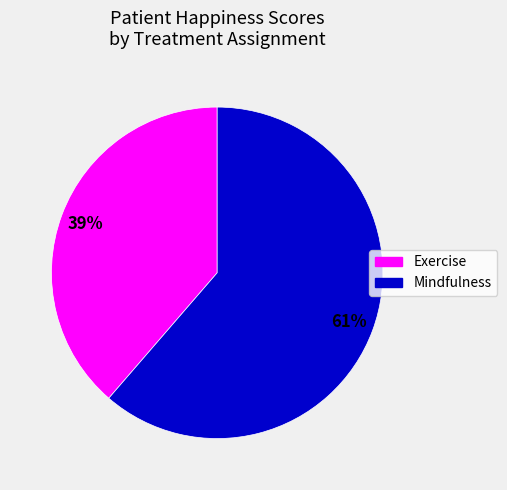

To the nearest percent, what is the average slice percentage?

50%